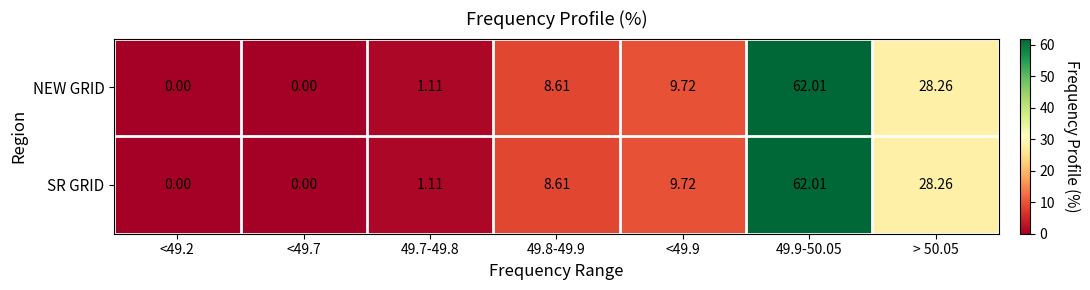

Is the value of NEW GRID at > 50.05 greater than the value of SR GRID at <49.7?

Yes